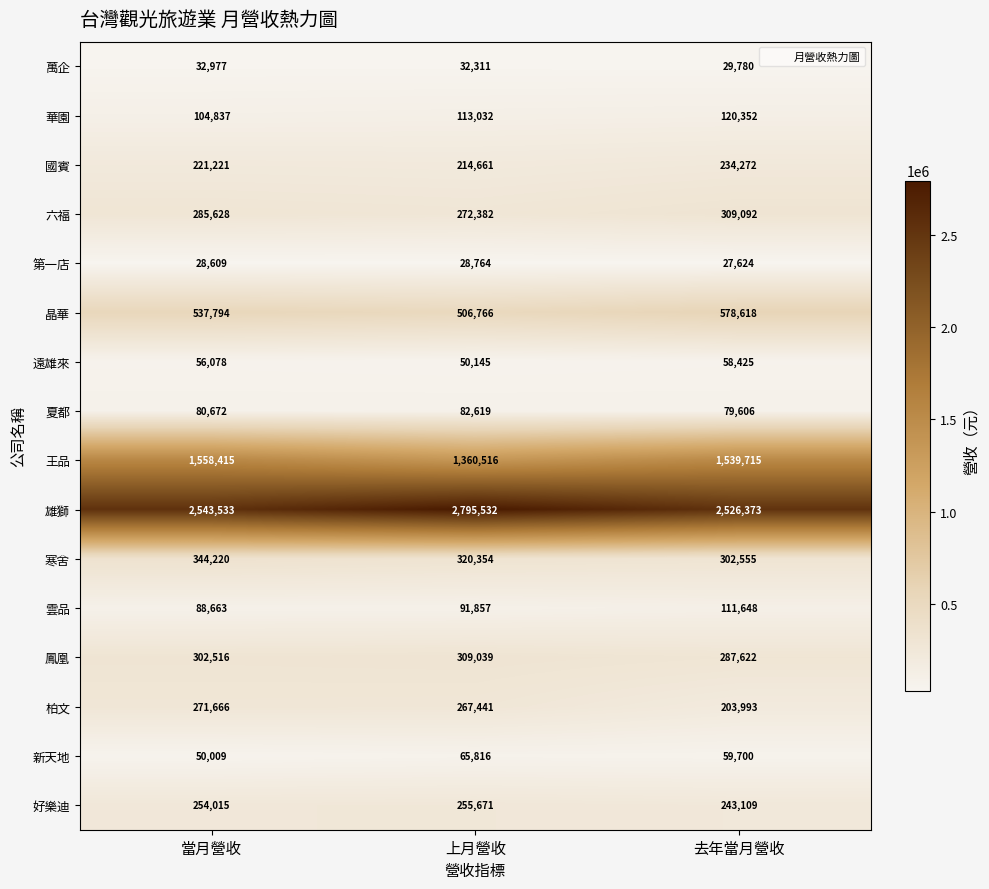

Which label corresponds to the largest value in the chart?

上月營收